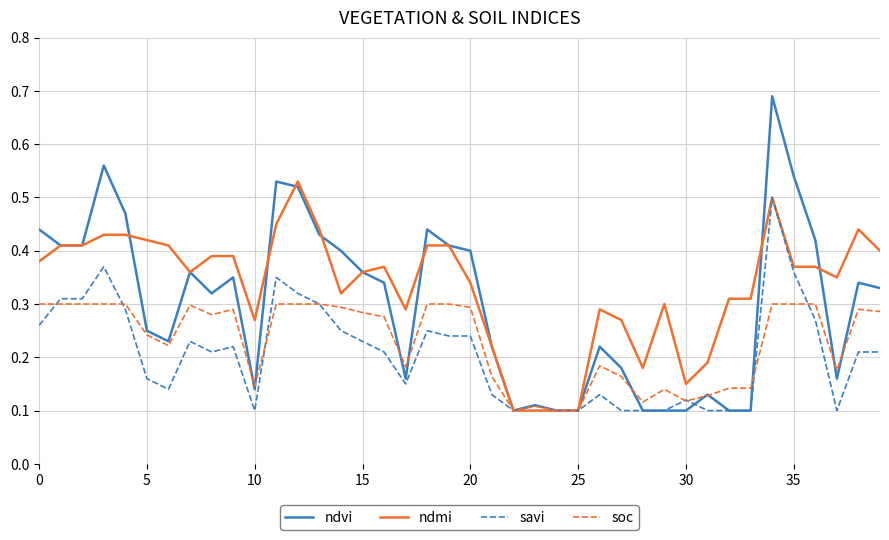

List the series in order of their overall mean, lowest first.

savi, soc, ndvi, ndmi